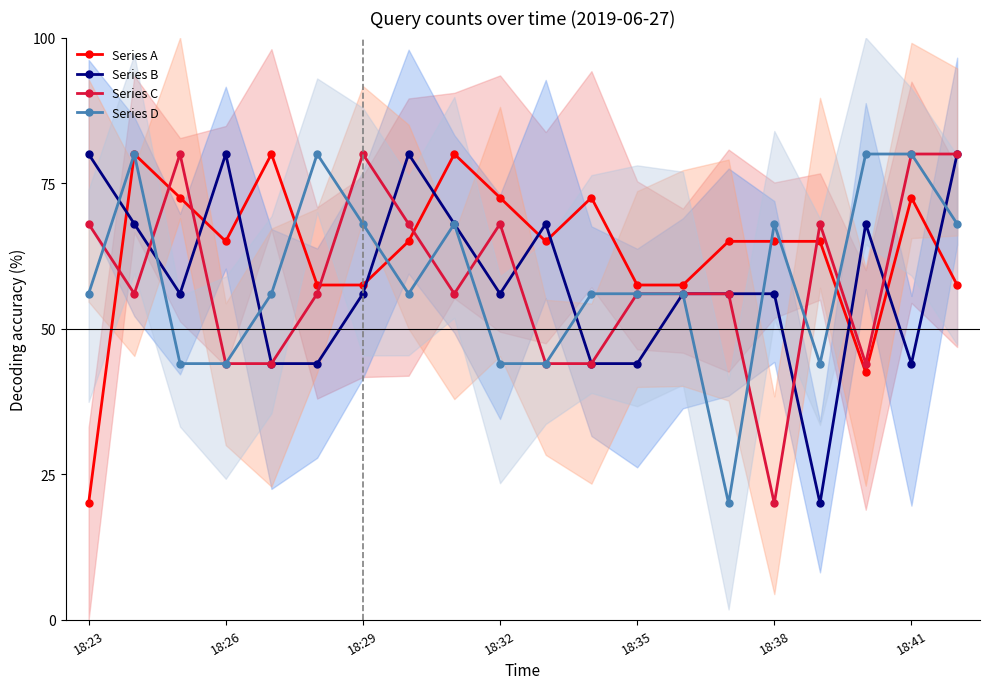

True or false: Series C and Series A cross at least once.

True